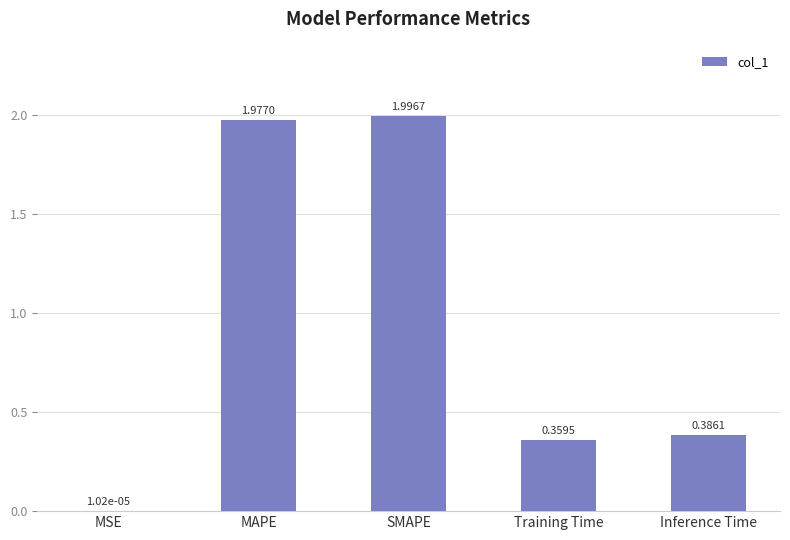

Which category has the highest value across all series?

SMAPE